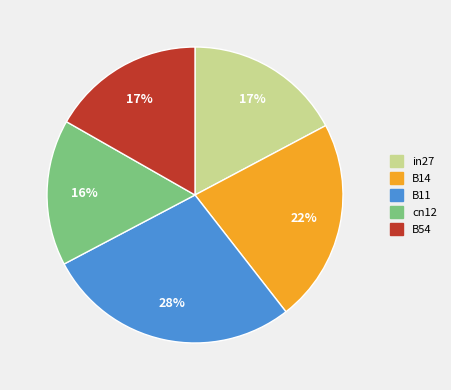

Is it true that B11 is 17% of the pie?

False